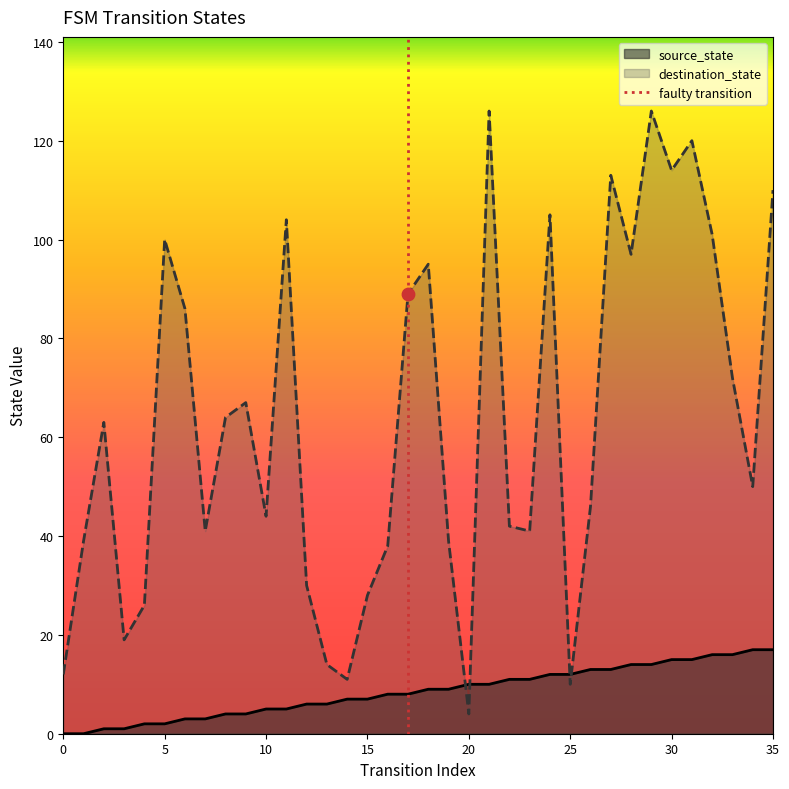

What is the highest value of the destination_state series?

126